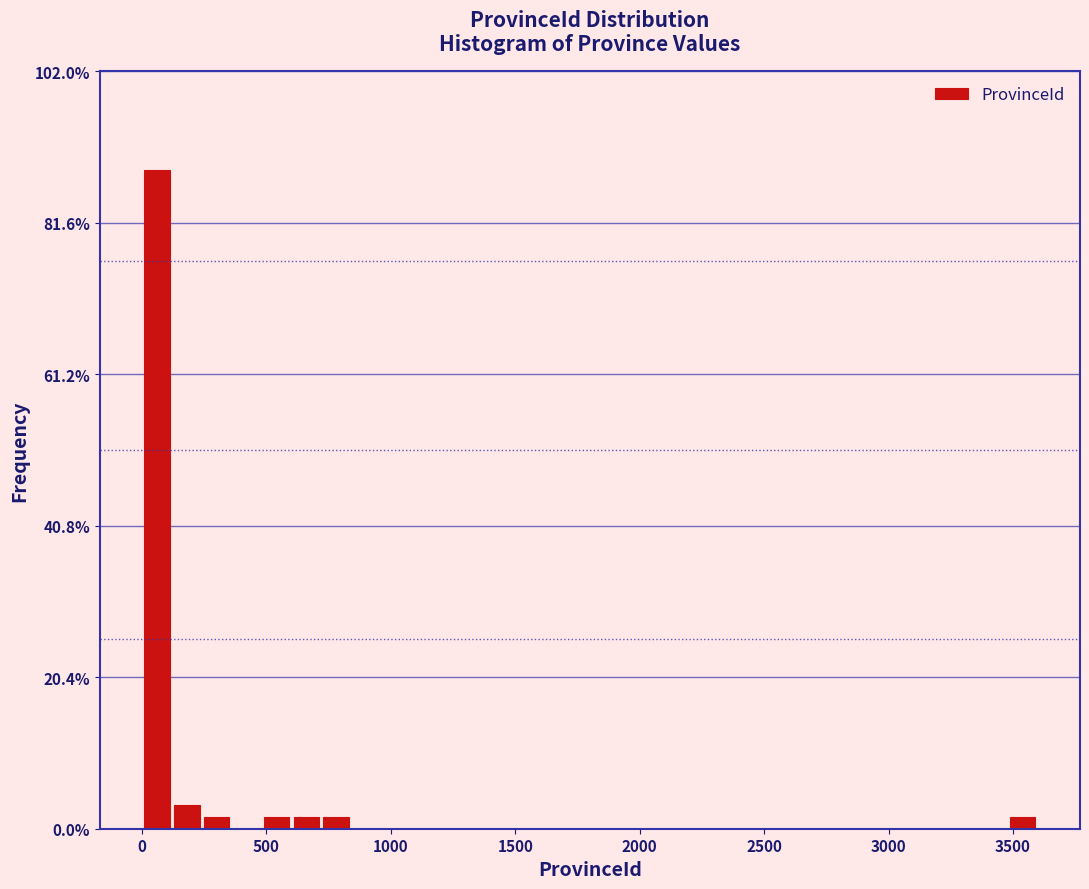

Read against the x-axis, roughly where is the centre of the tallest bar?

50